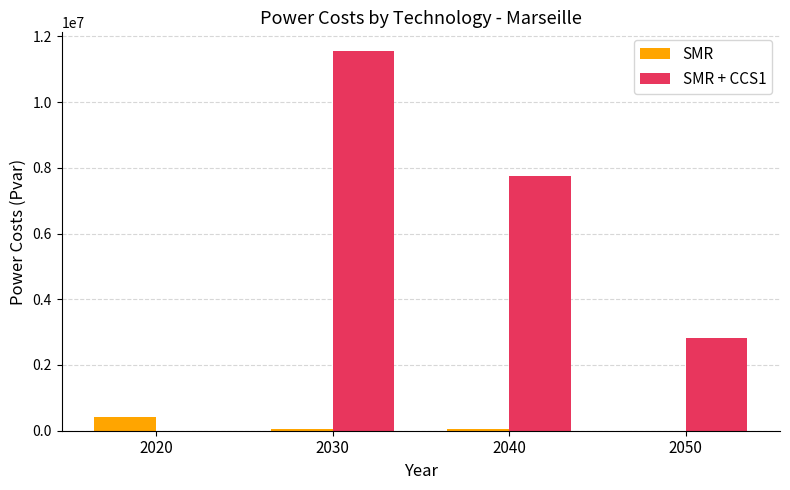

Which series has the largest total across all categories?

SMR + CCS1